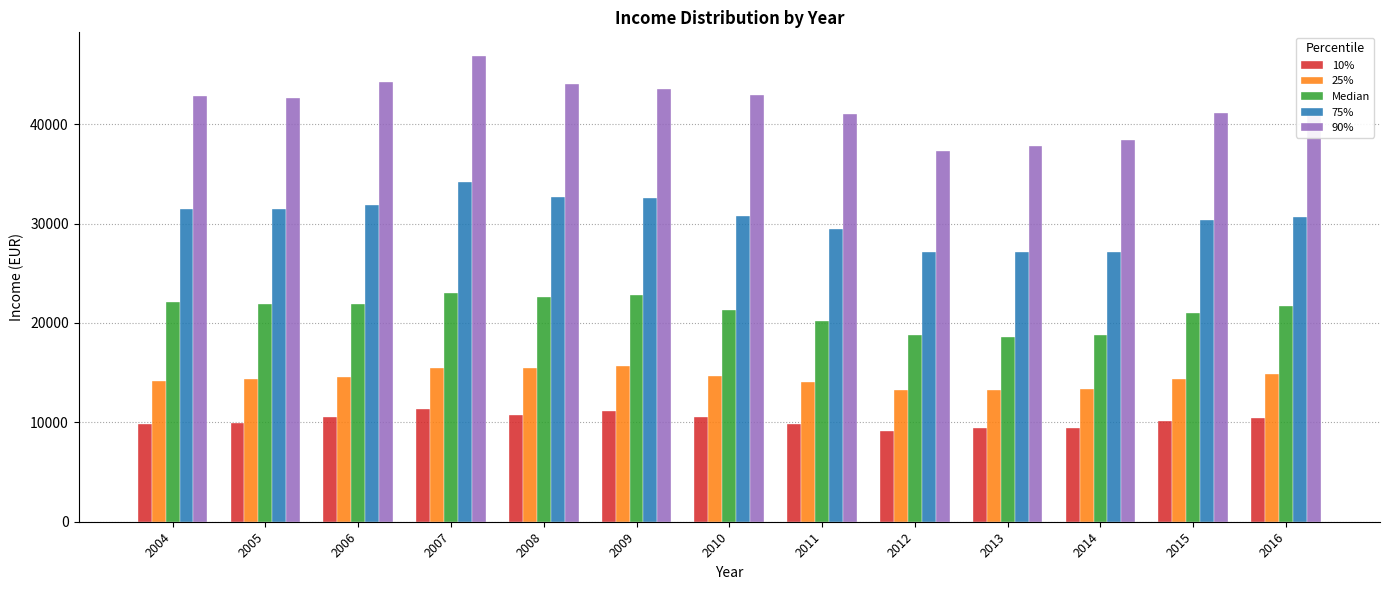

What are all the series names shown in the legend?

10%, 25%, Median, 75%, 90%